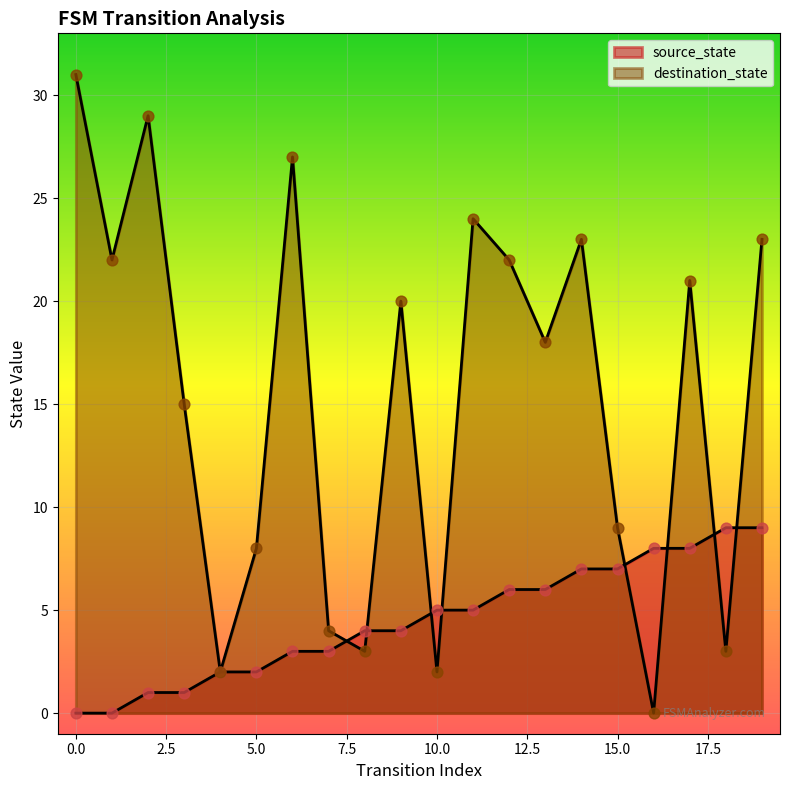

Is the value of source_state at 19 greater than the value of destination_state at 0?

No